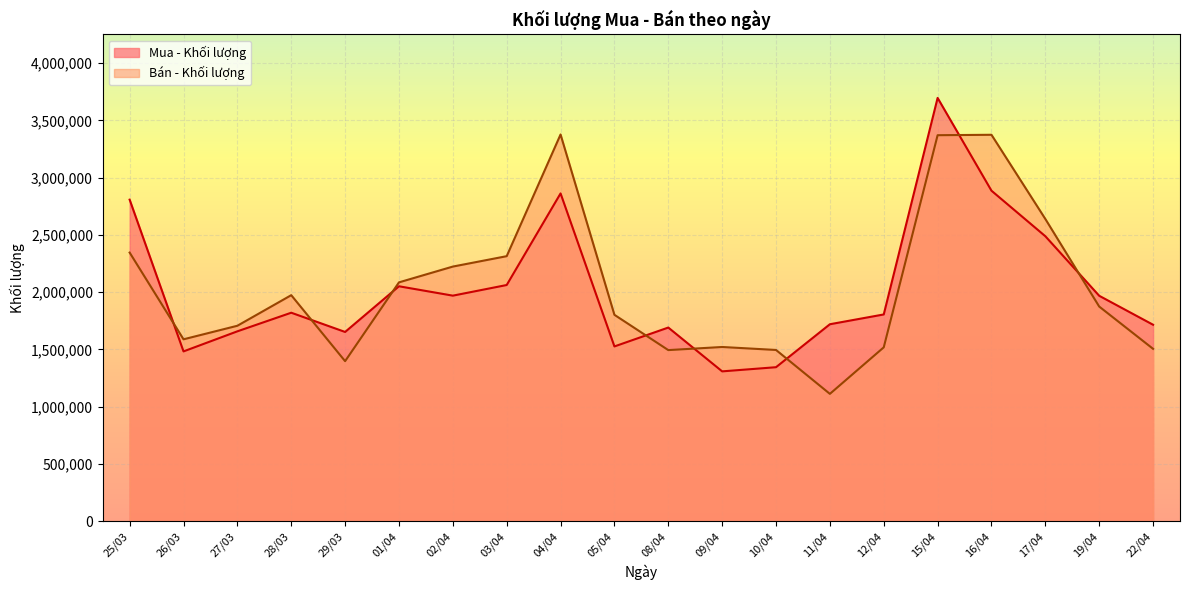

After their last crossing, which series has the higher values: Mua - Khối lượng or Bán - Khối lượng?

Mua - Khối lượng